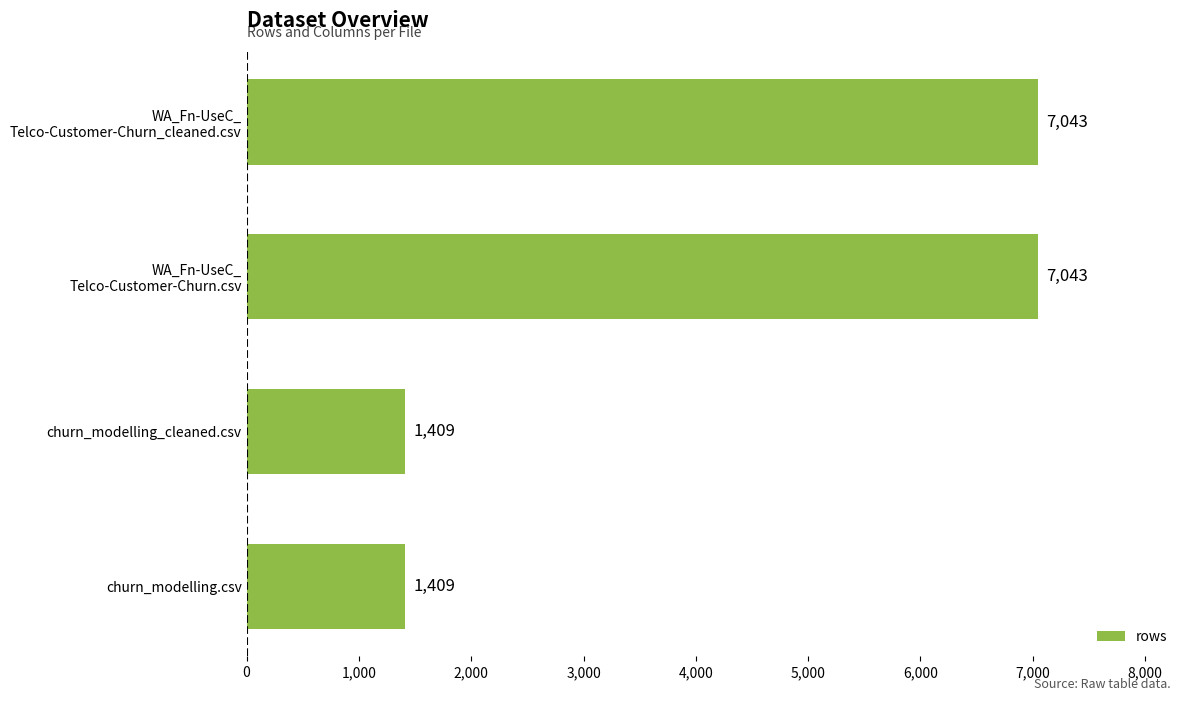

How many values are below 7043?

2